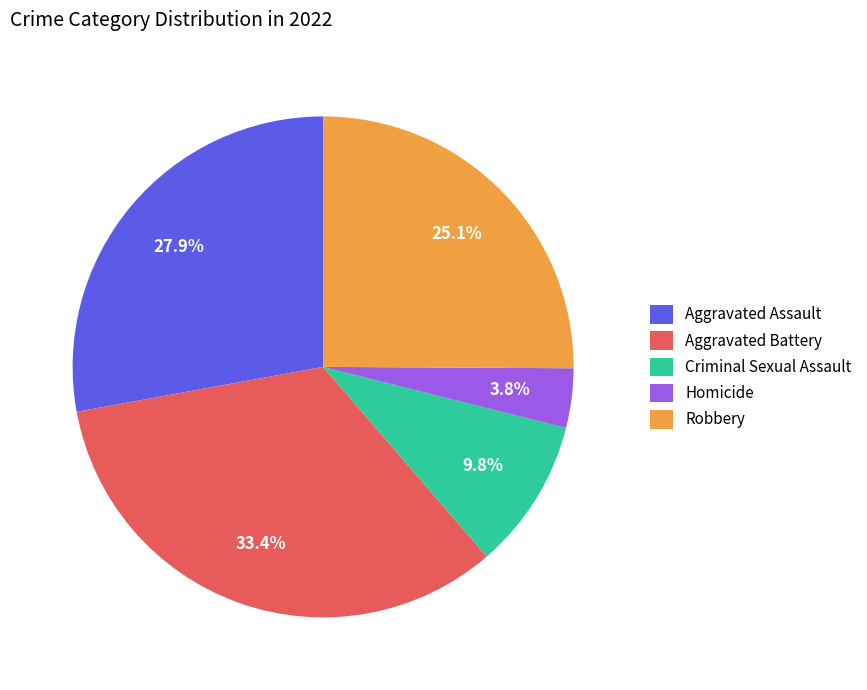

What portion of the pie excludes Homicide?

96.2%